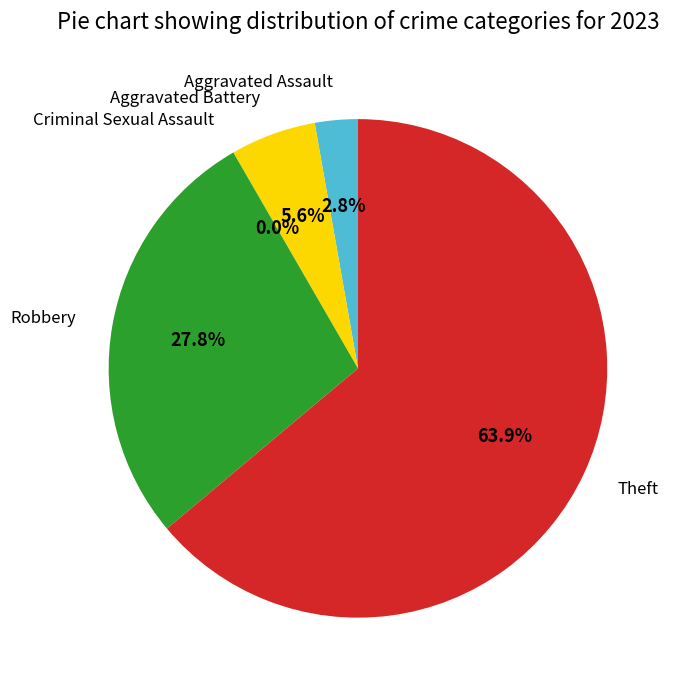

To the nearest percent, what percentage of the pie is Aggravated Battery?

6%